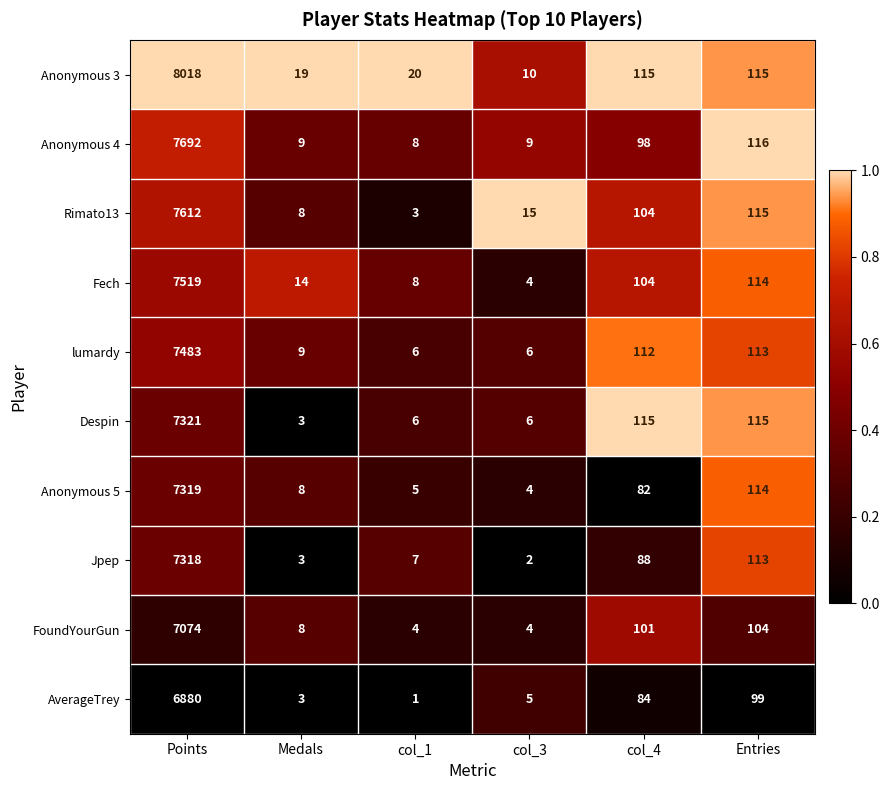

What is the spread (max minus min) of values at Points?

1138